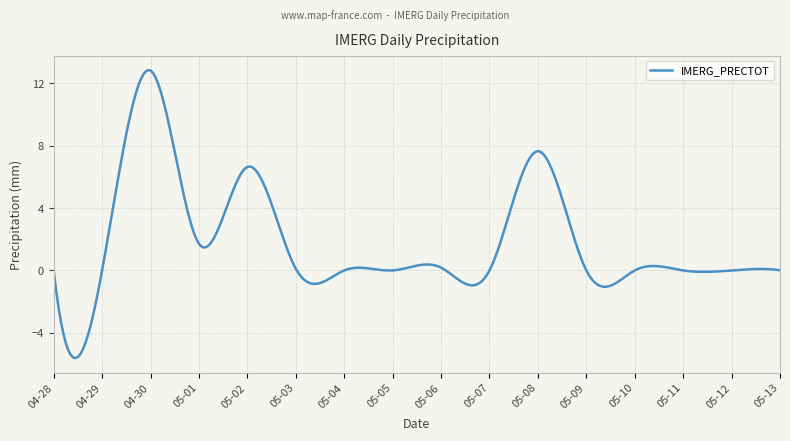

What is the difference between the maximum and minimum values?

18.5